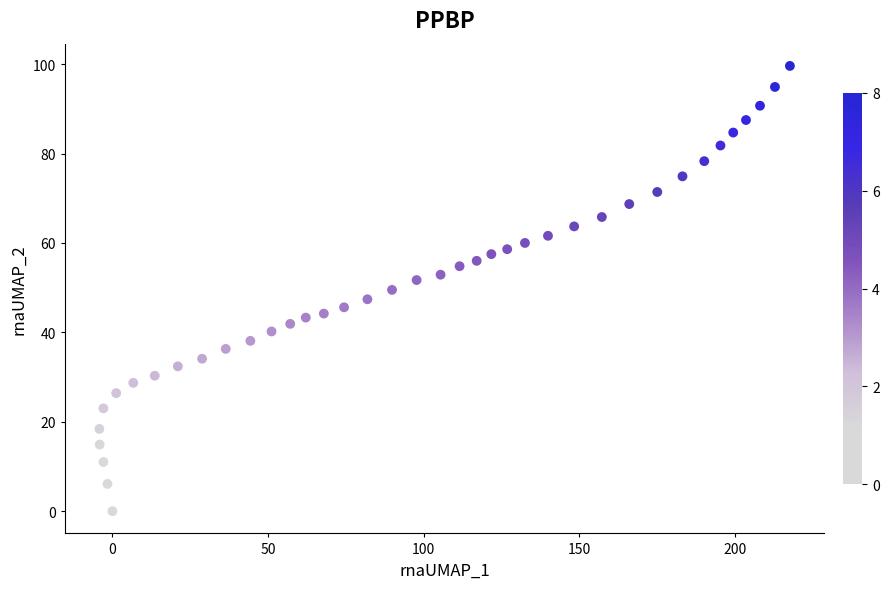

What is the range of Y values (max minus min)?

99.6